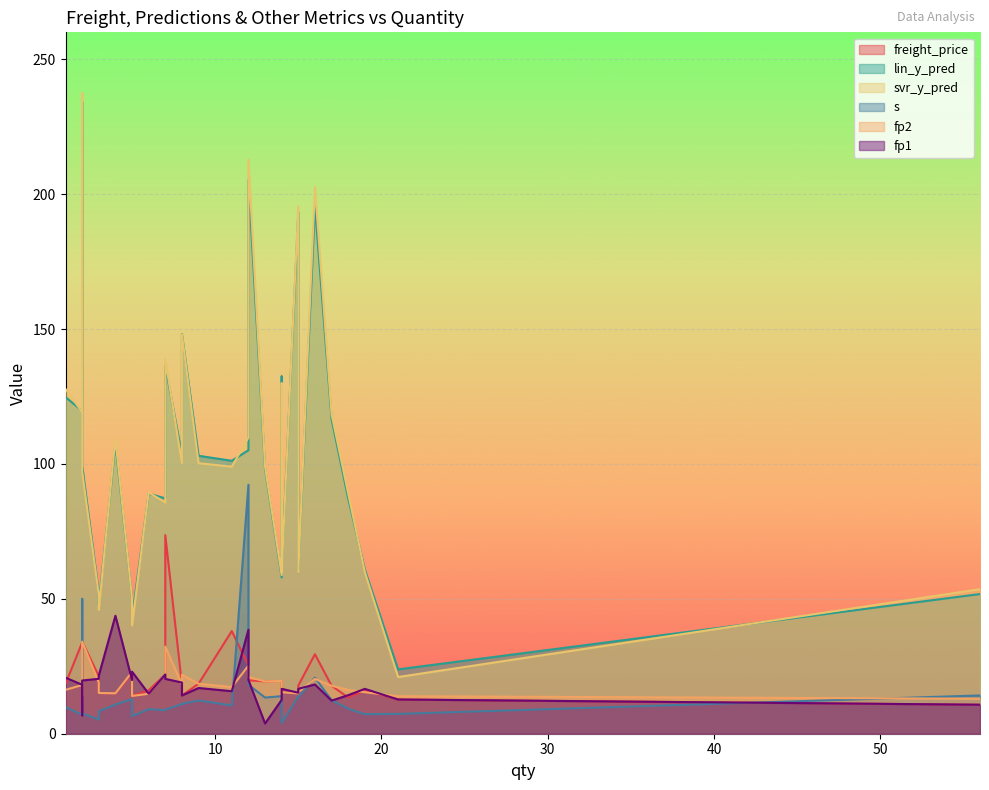

Which series has the largest range (max minus min)?

svr_y_pred